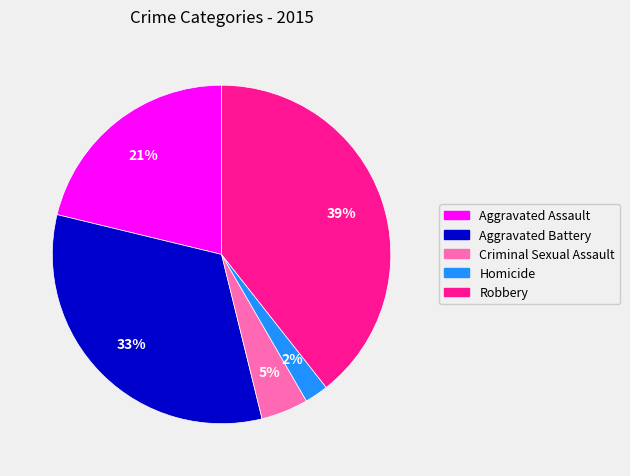

To the nearest percent, what percentage of the pie is Aggravated Battery?

33%